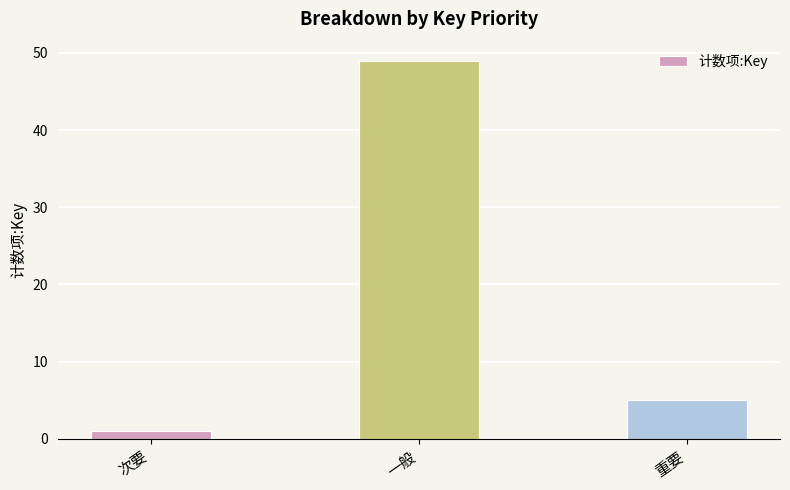

How many bars are there in total?

3